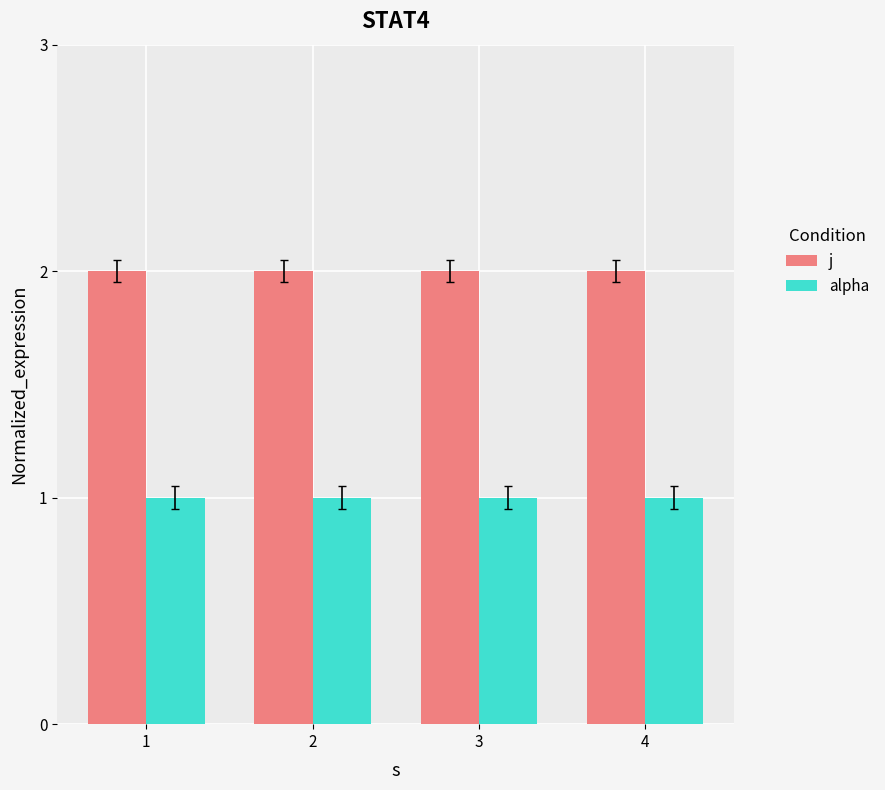

Reading right to left, list all the values displayed in this chart.

j: 2	2	2	2
alpha: 1	1	1	1